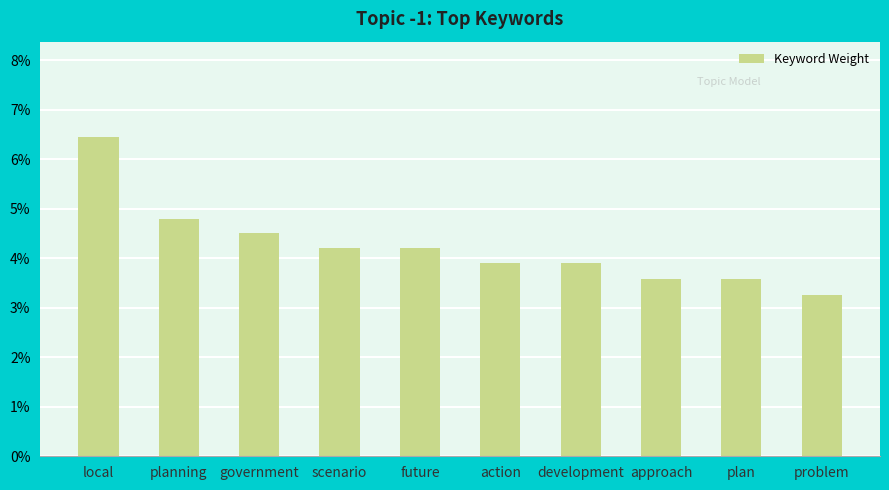

What is the label of the 2nd bar from the right?

plan